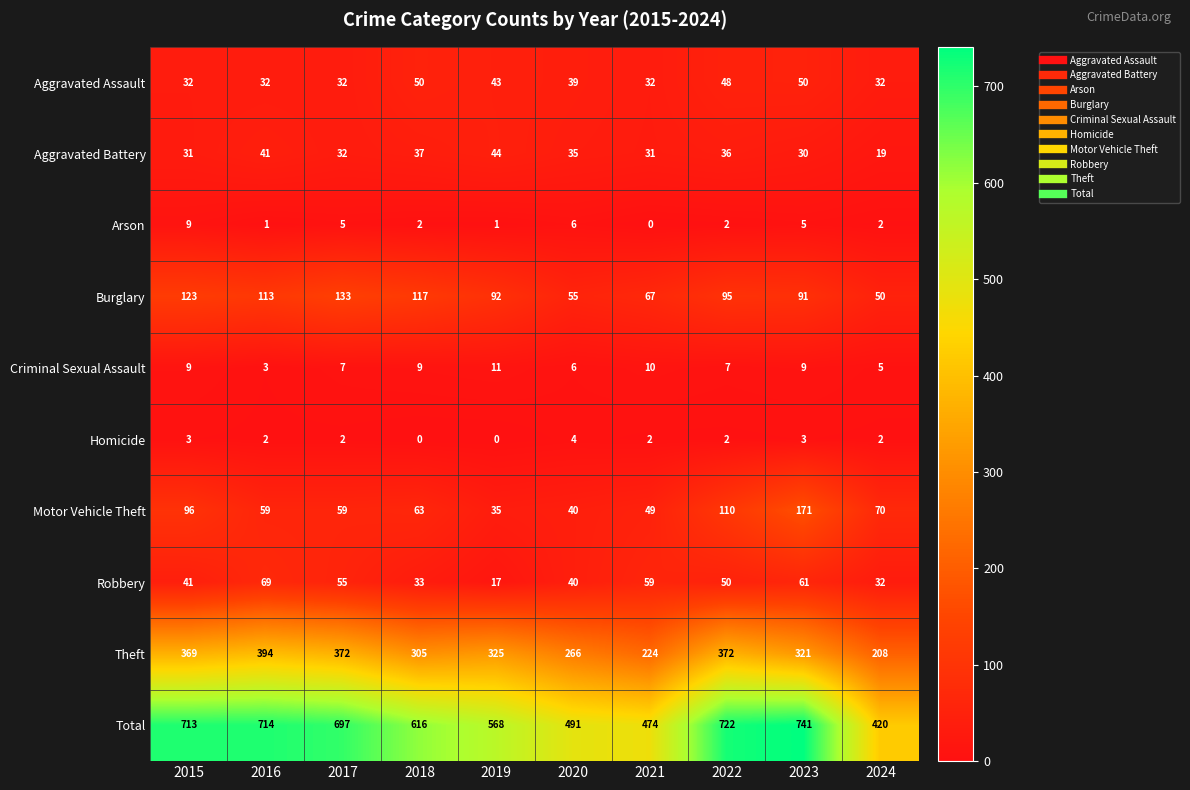

What is the difference between the Aggravated Assault values at 2021 and 2019?

11